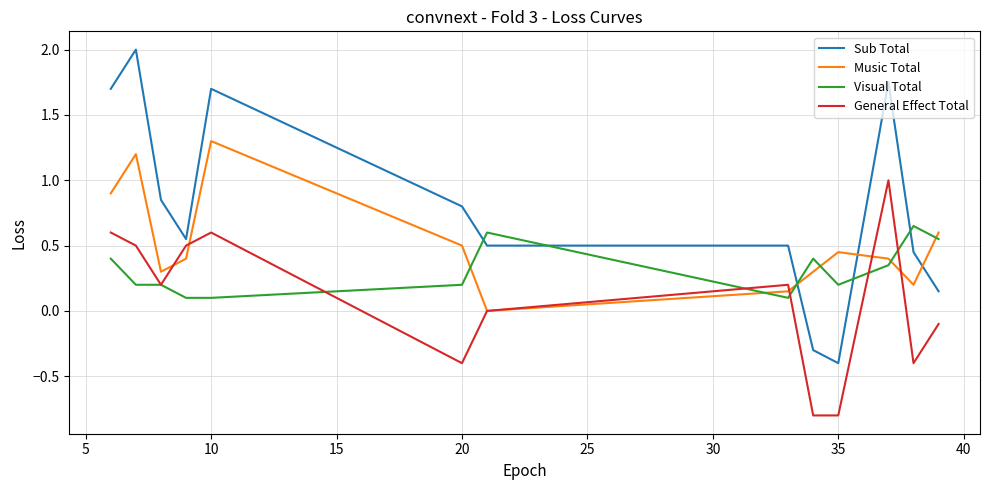

Which series has the largest total across all categories?

Sub Total